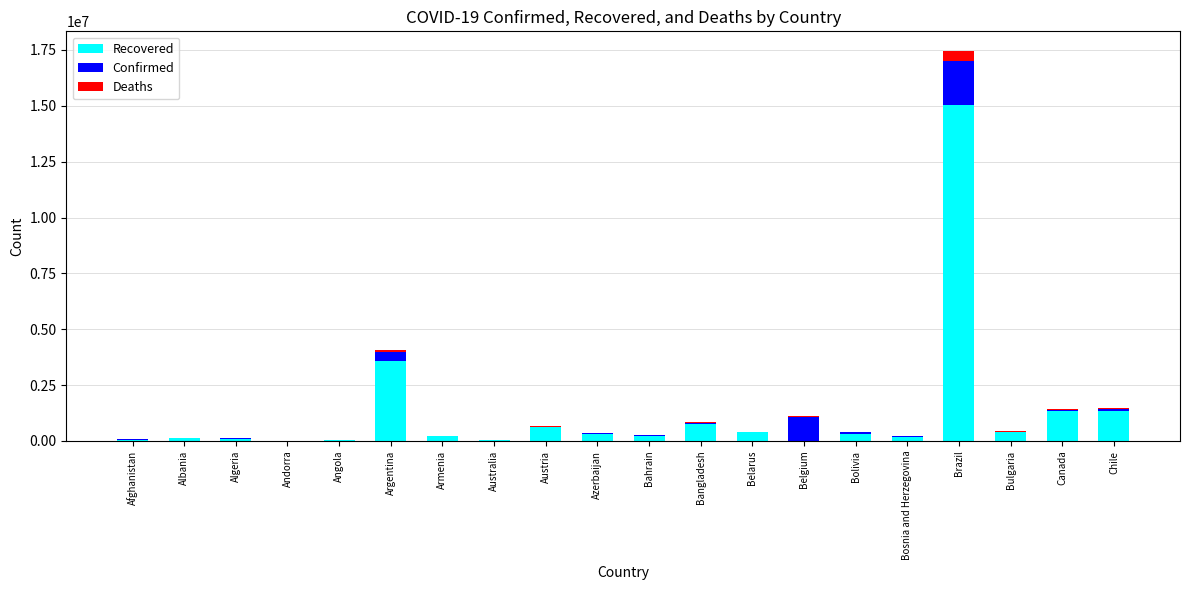

At which category is the sum across all series the highest?

Brazil